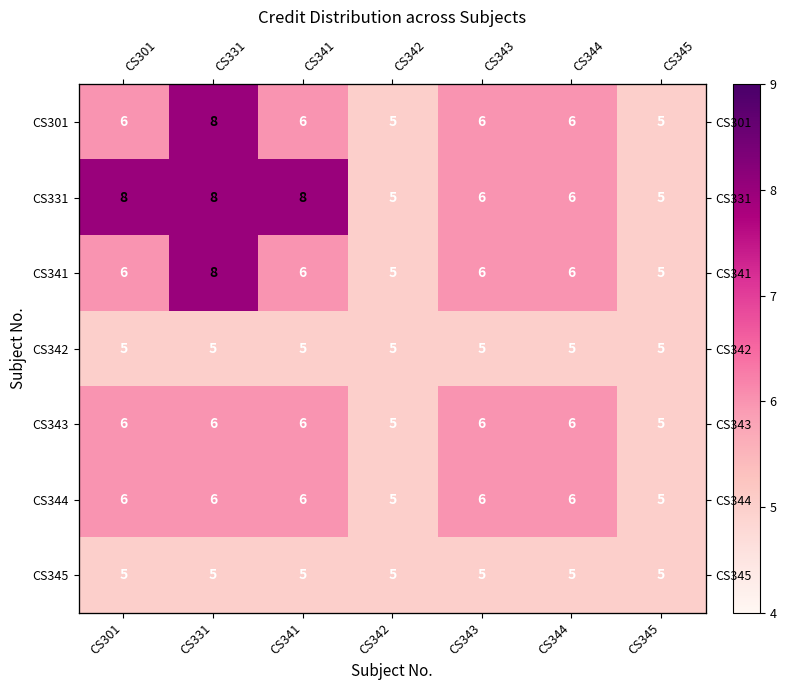

List the series in order of their peak value, highest first.

CS301, CS331, CS341, CS343, CS344, CS342, CS345